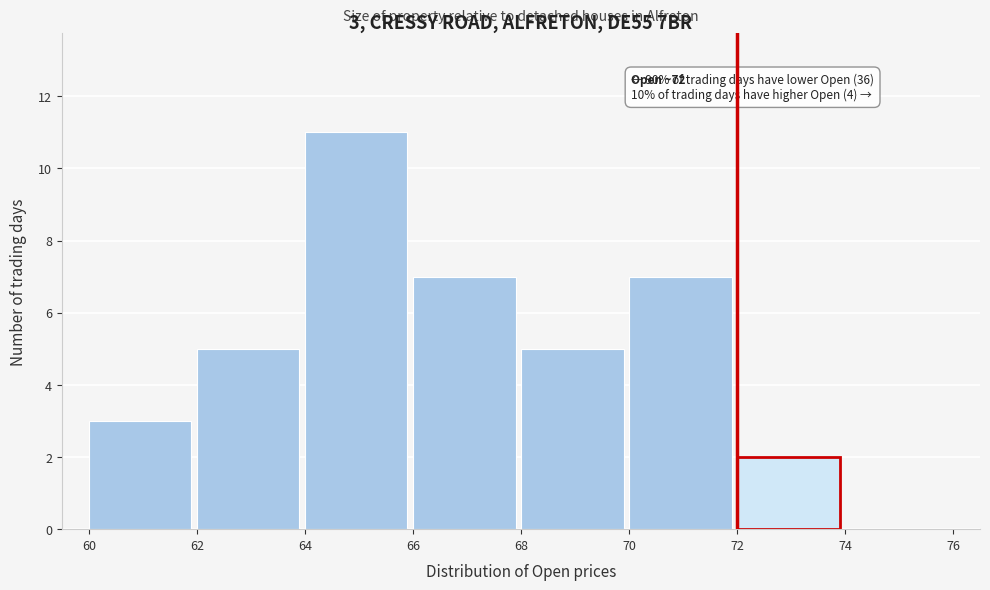

Over which range of the x-axis is the bar tallest?

64 to 66